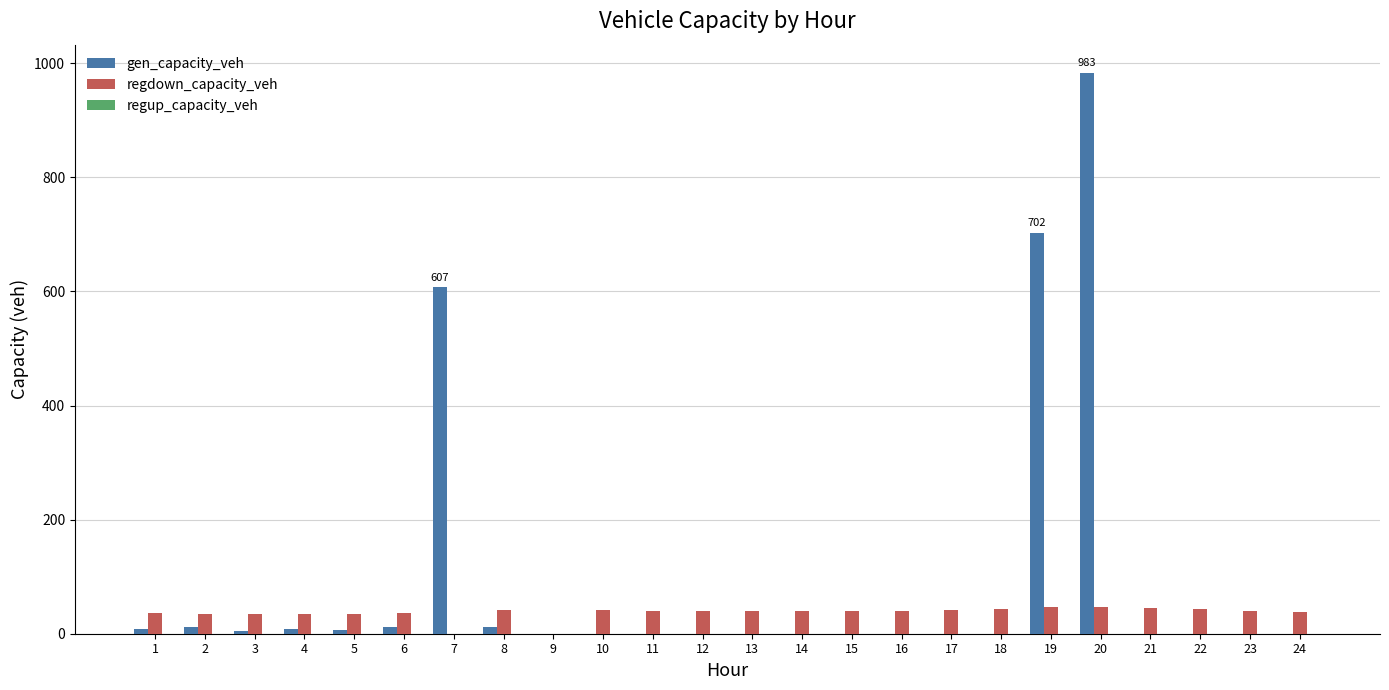

Is the value of regdown_capacity_veh at 16 greater than the value of gen_capacity_veh at 5?

Yes